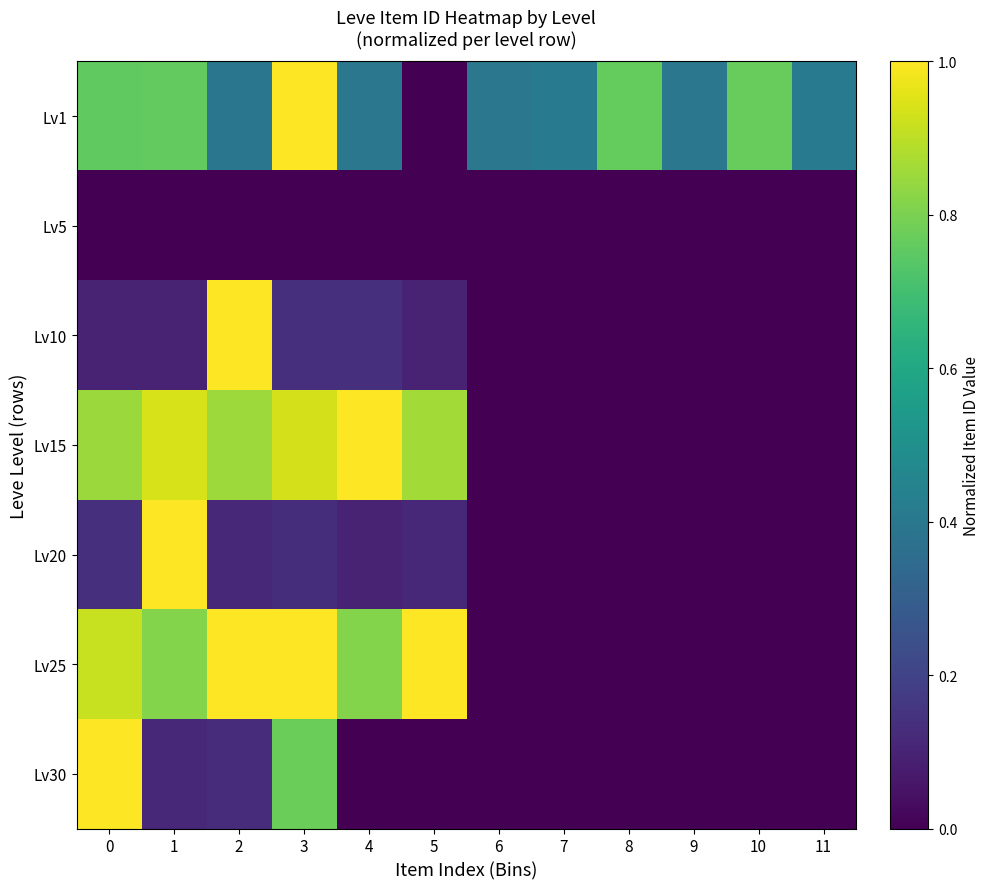

At which category is the sum across all series the highest?

3